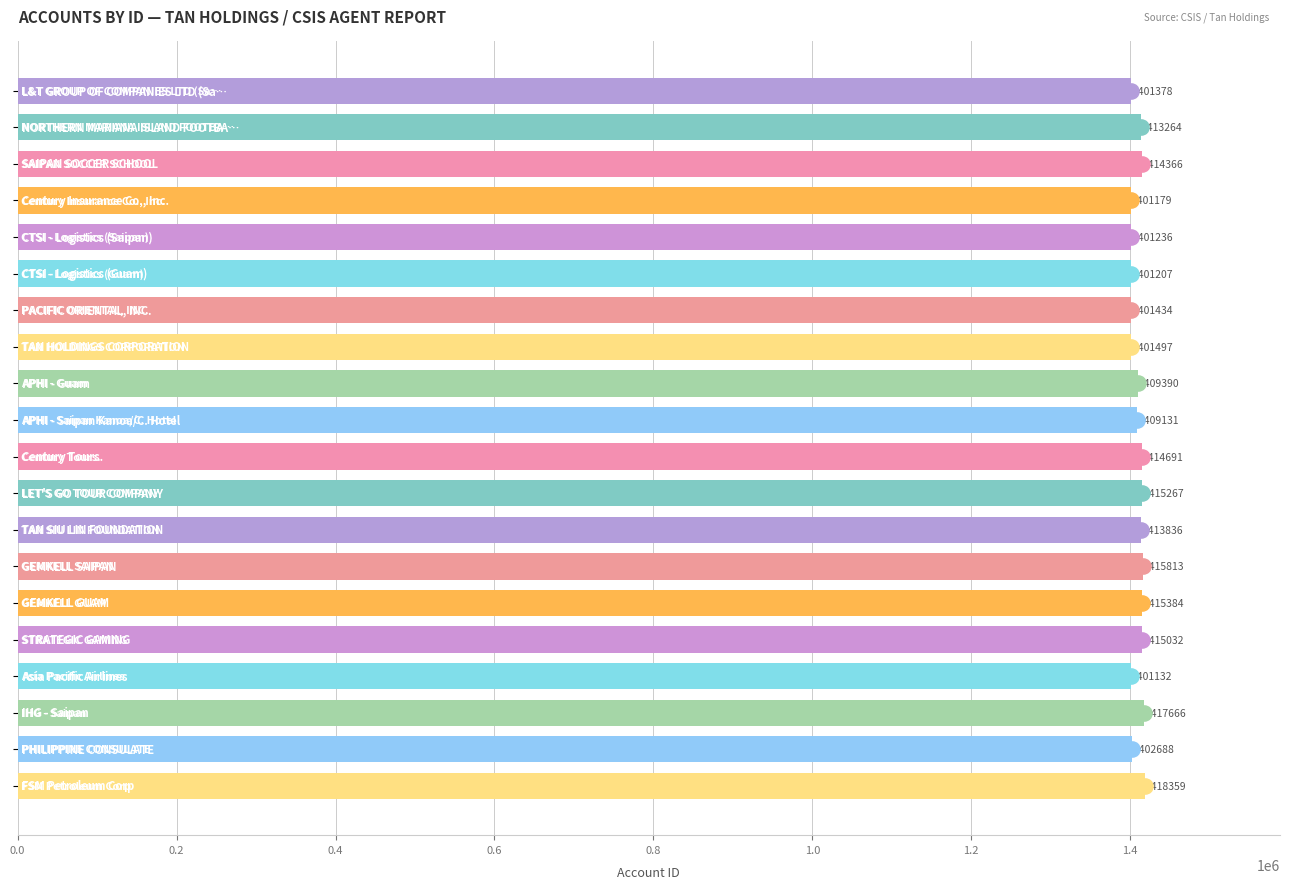

Approximately how many times larger is the value at 18 compared to 0.0?

1.0